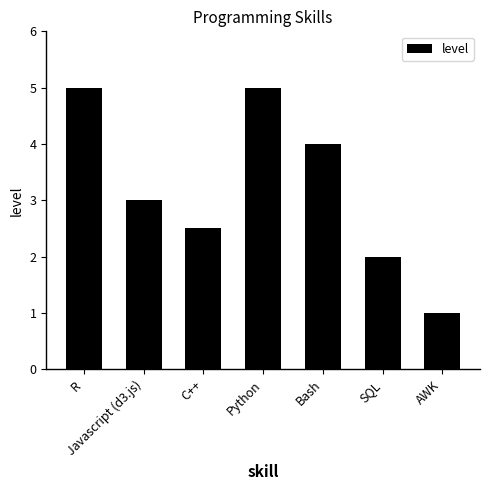

Reading left to right, list all the values displayed in this chart.

5.0	3.0	2.5	5.0	4.0	2.0	1.0